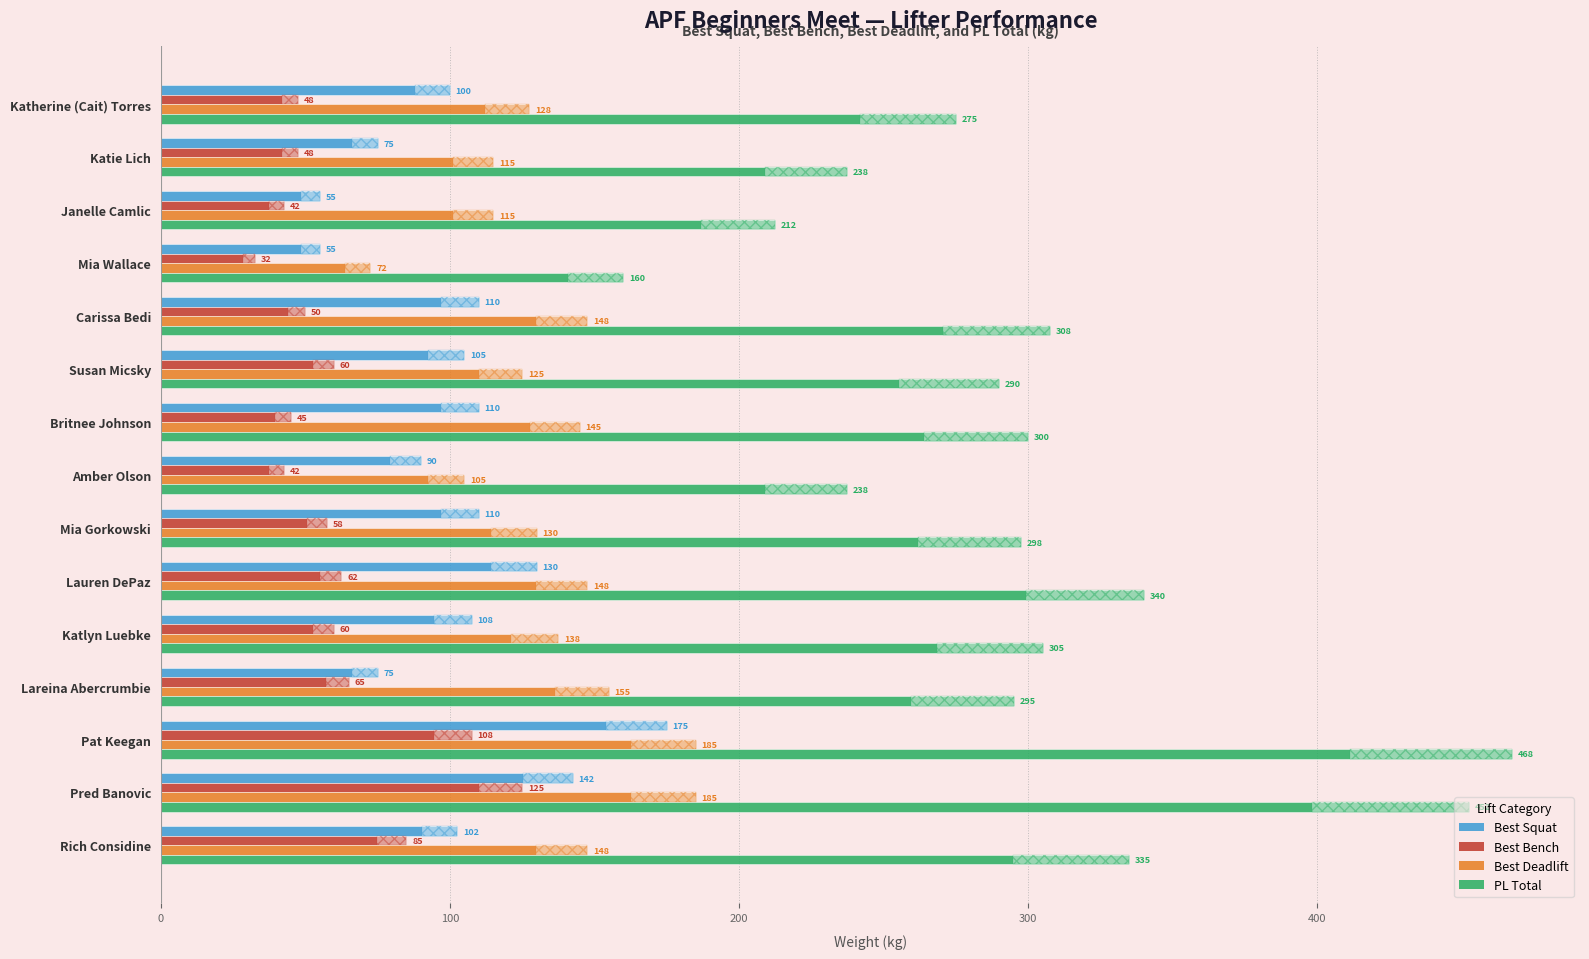

Which series has the widest spread of values?

PL Total